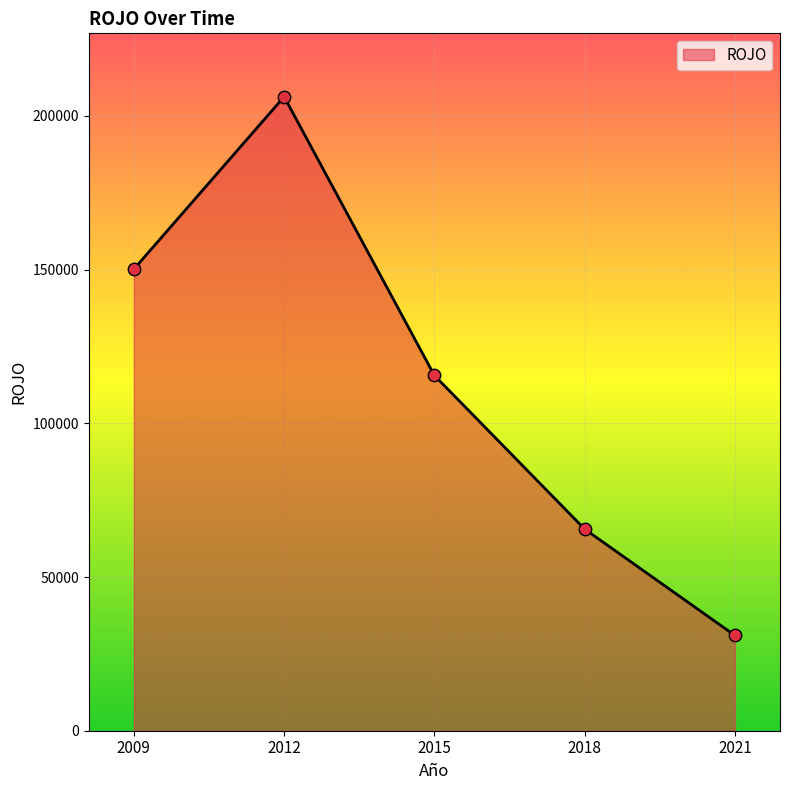

Between 2009 and 2012, which is larger?

2012